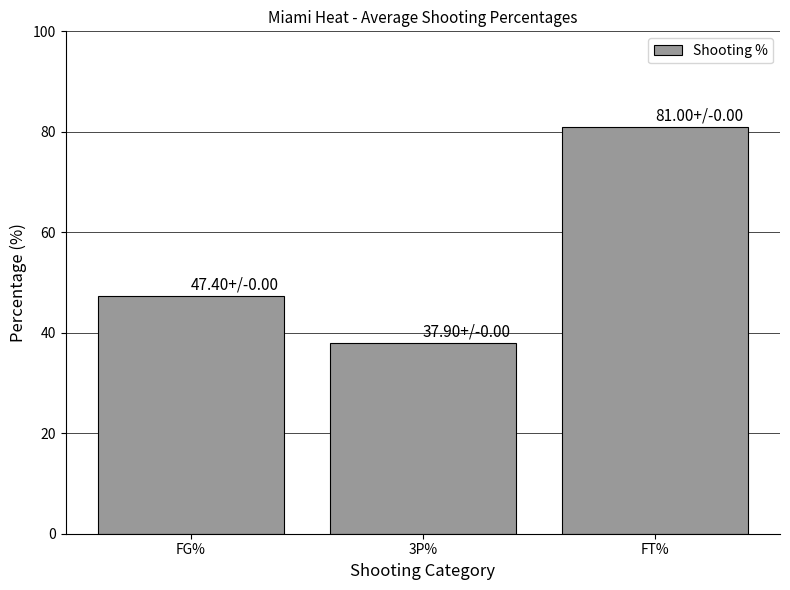

Is it true that the value at FG% is 78.4?

False